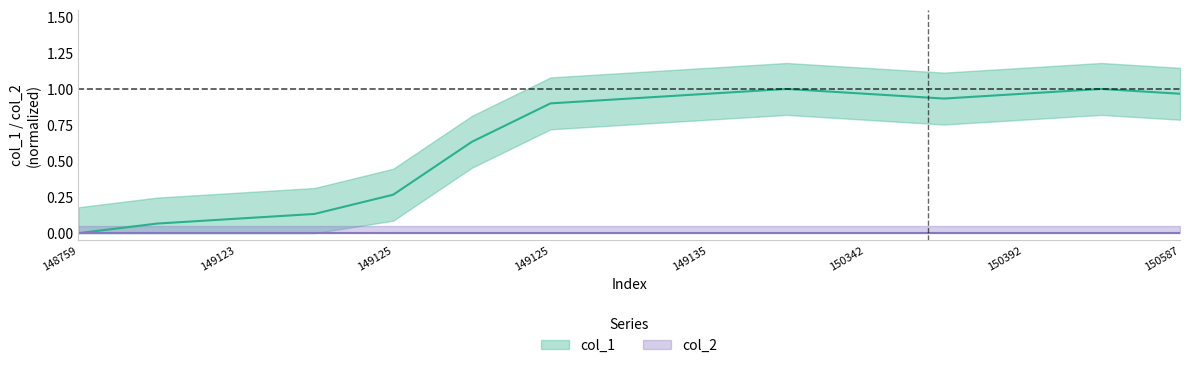

How many values are above zero?

14